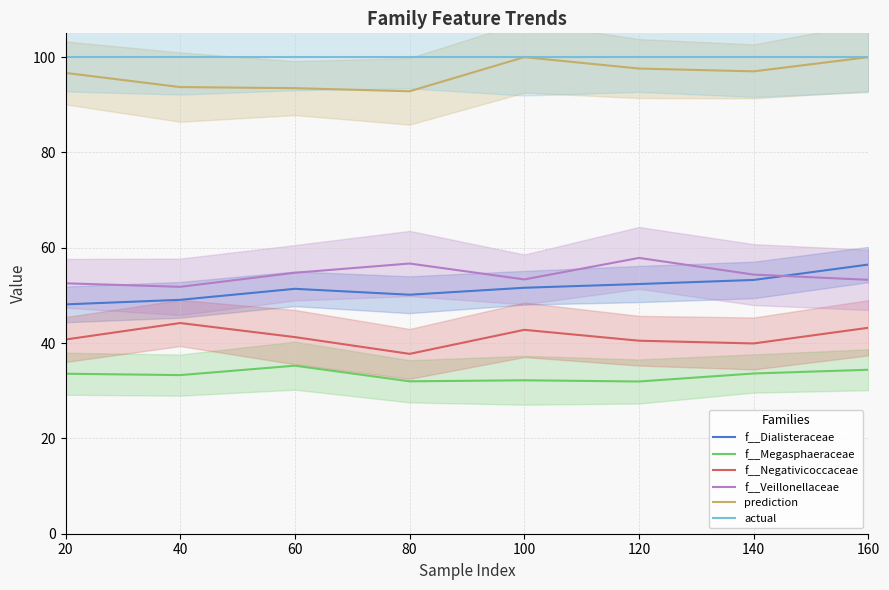

True or false: f__Megasphaeraceae has more than 1 points higher than both neighbors.

True